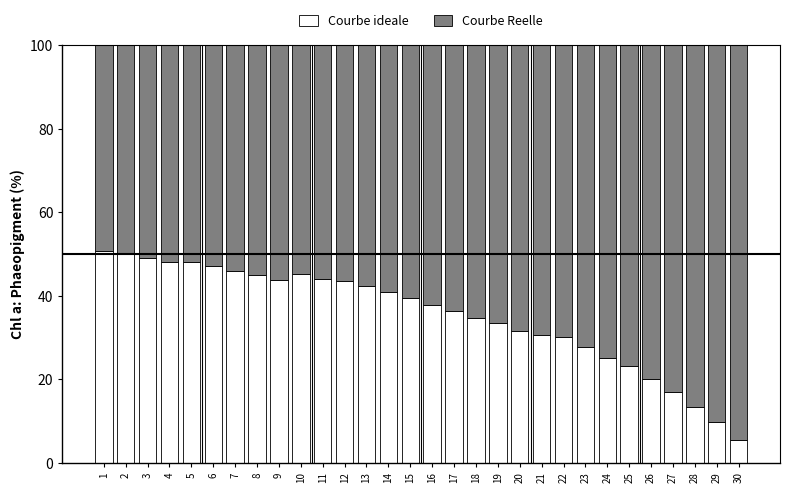

At which label does Courbe ideale reach its minimum?

30